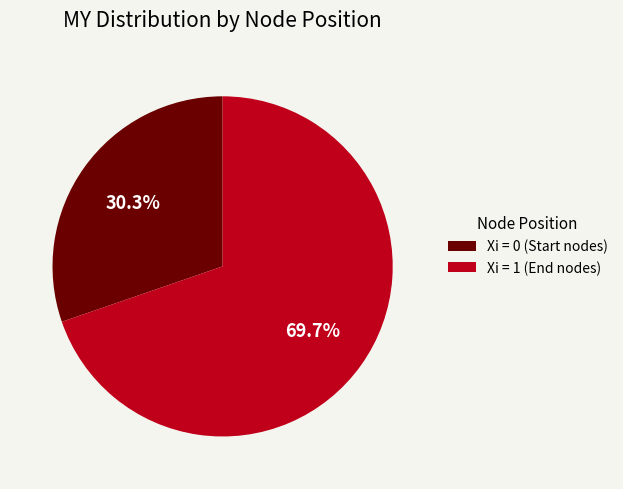

To the nearest percent, what is the average slice percentage?

50%